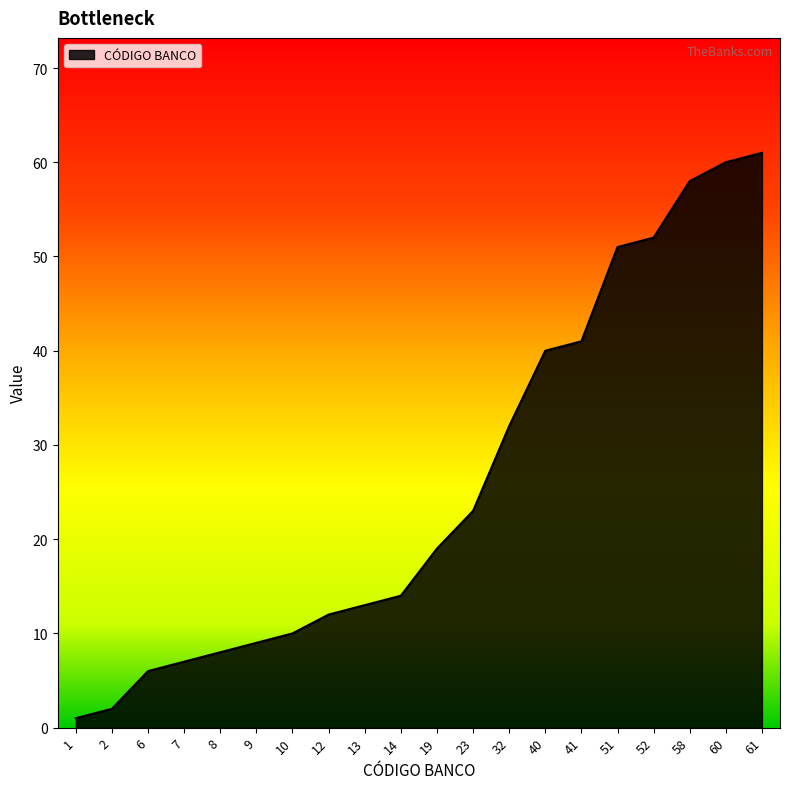

Reading right to left, list all the values displayed in this chart.

61=61	60=60	58=58	52=52	51=51	41=41	40=40	32=32	23=23	19=19	14=14	13=13	12=12	10=10	9=9	8=8	7=7	6=6	2=2	1=1